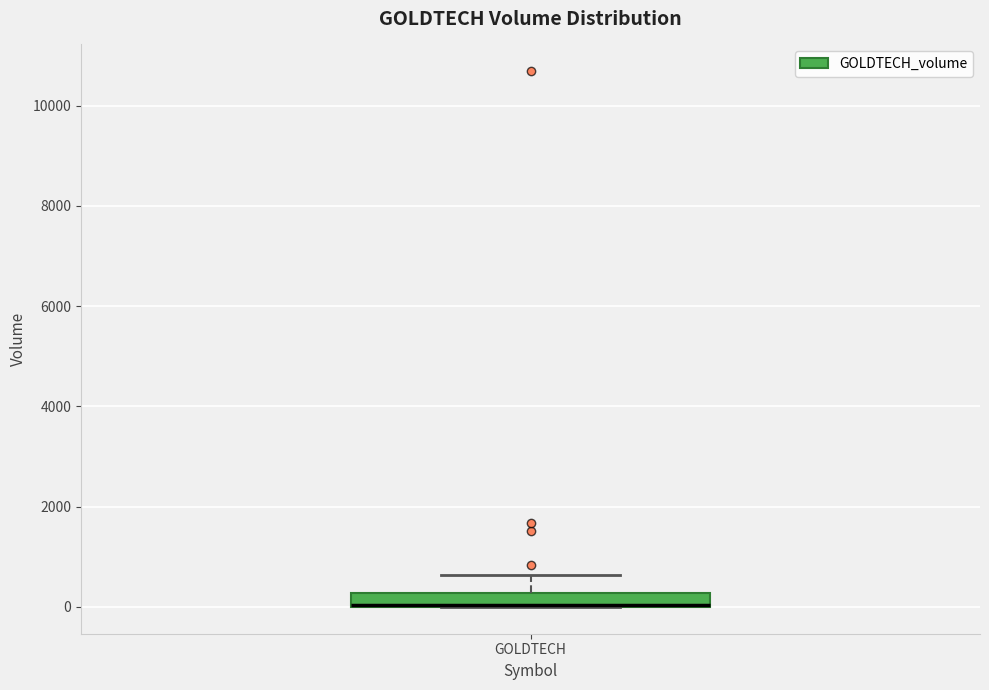

Where does the upper whisker of the box for GOLDTECH end on the y-axis? The values are not printed on the chart, so give them approximately, as read against the axis.

600